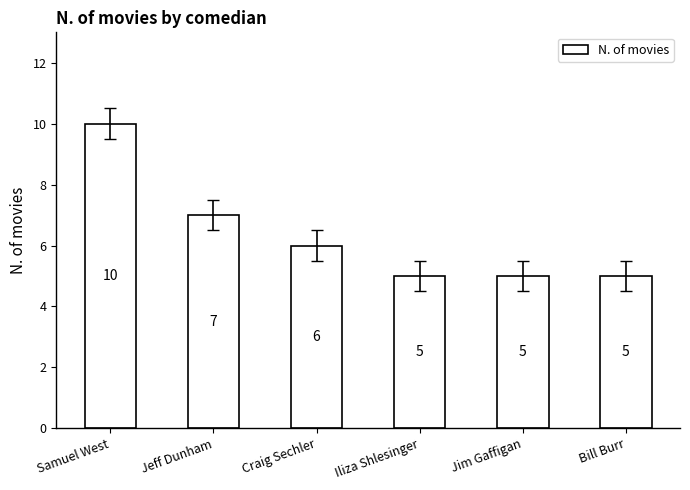

How many series are shown in this chart?

1